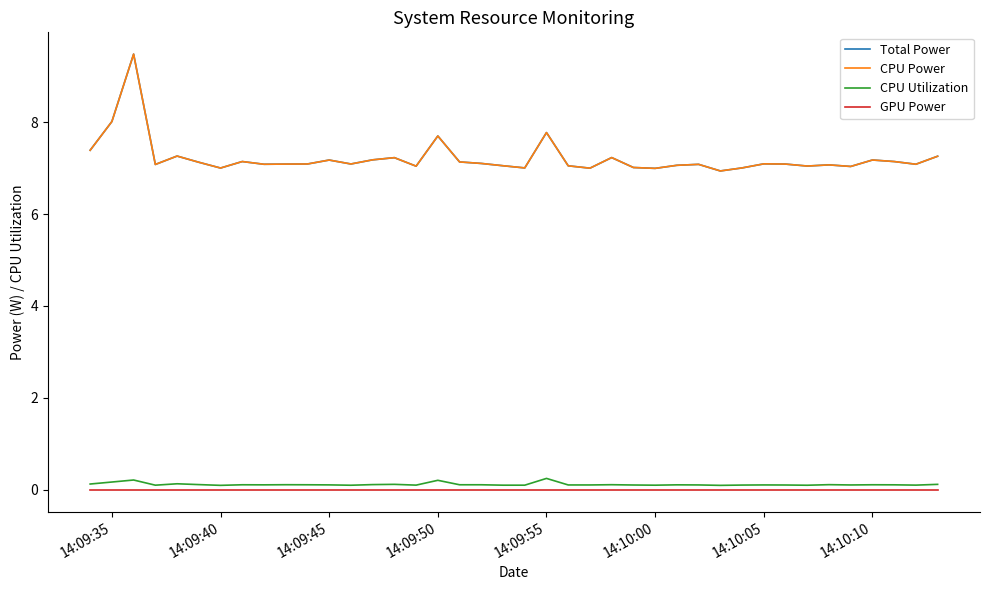

Is this an area chart (filled region under the line)?

No